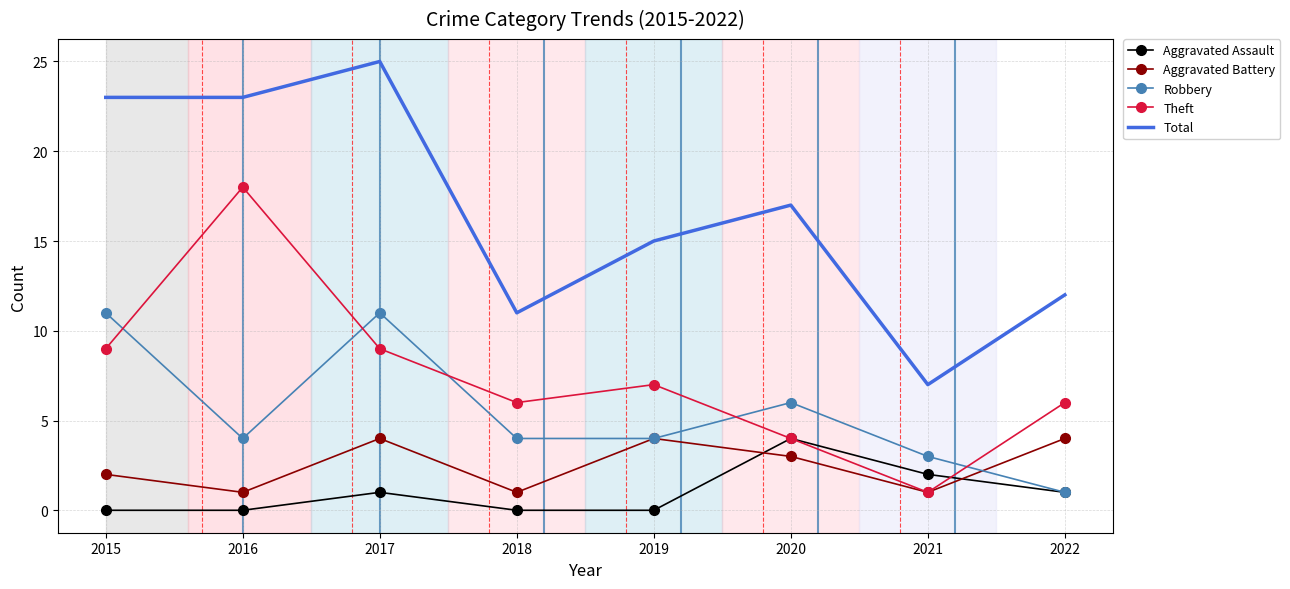

Where does the Aggravated Battery series first go above 3?

2017